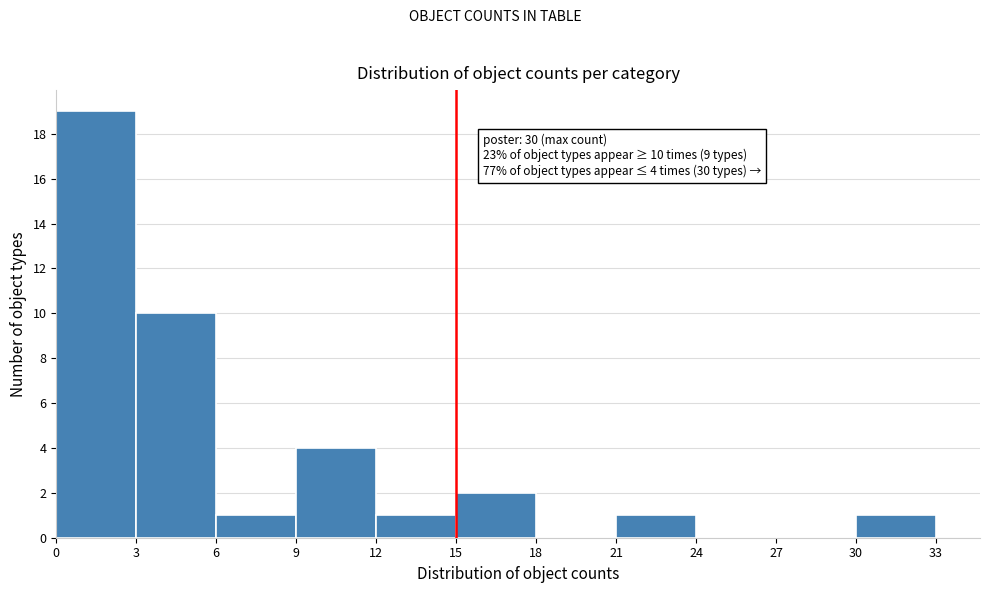

Over which range of the x-axis is the bar tallest?

0 to 3